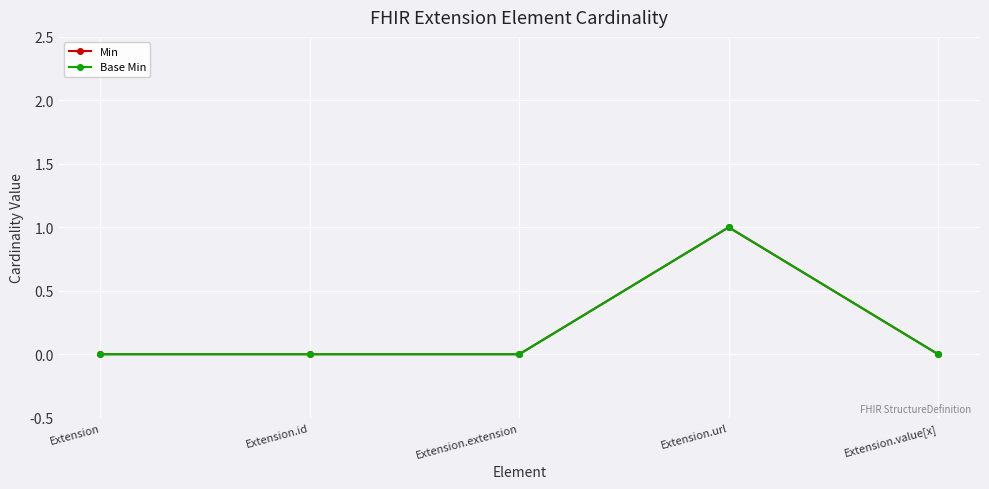

At Extension, list the series in order from largest to smallest.

Min, Base Min